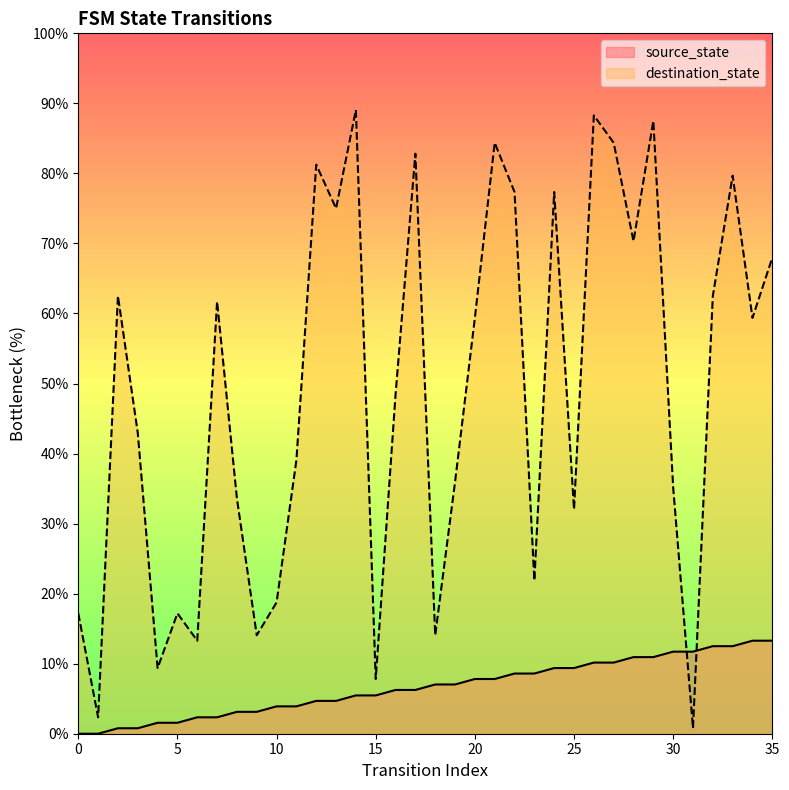

Reading left to right, list all the values displayed in this chart.

source_state: 0=0.0	1=0.0	2=0.8	3=0.8	4=1.6	5=1.6	6=2.3	7=2.3	8=3.1	9=3.1	10=3.9	11=3.9	12=4.7	13=4.7	14=5.5	15=5.5	16=6.2	17=6.2	18=7.0	19=7.0	20=7.8	21=7.8	22=8.6	23=8.6	24=9.4	25=9.4	26=10.2	27=10.2	28=10.9	29=10.9	30=11.7	31=11.7	32=12.5	33=12.5	34=13.3	35=13.3
destination_state: 0=17.2	1=2.3	2=62.5	3=43.0	4=9.4	5=17.2	6=13.3	7=61.7	8=33.6	9=14.1	10=18.8	11=39.1	12=81.2	13=75.0	14=89.1	15=7.8	16=48.4	17=82.8	18=14.1	19=35.9	20=59.4	21=84.4	22=77.3	23=21.9	24=77.3	25=32.0	26=88.3	27=84.4	28=70.3	29=87.5	30=35.2	31=0.8	32=62.5	33=79.7	34=59.4	35=68.0